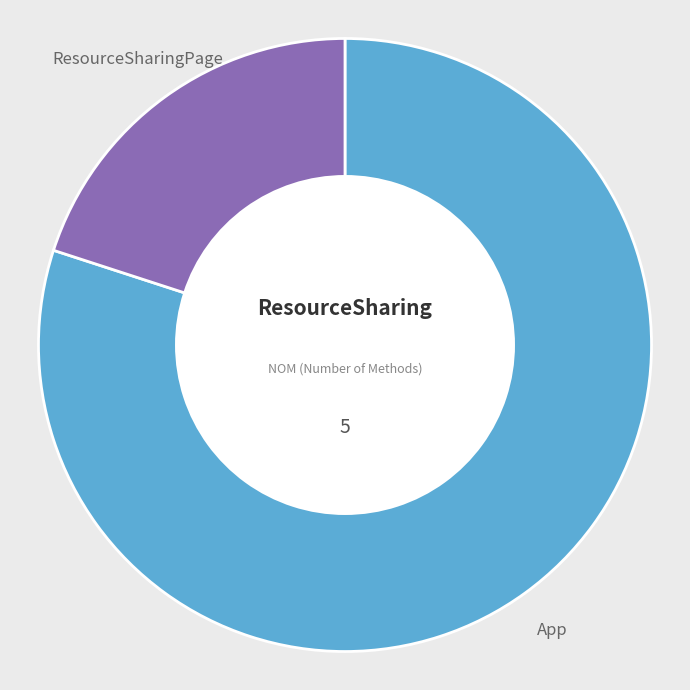

True or false: App accounts for 91% of the total.

False